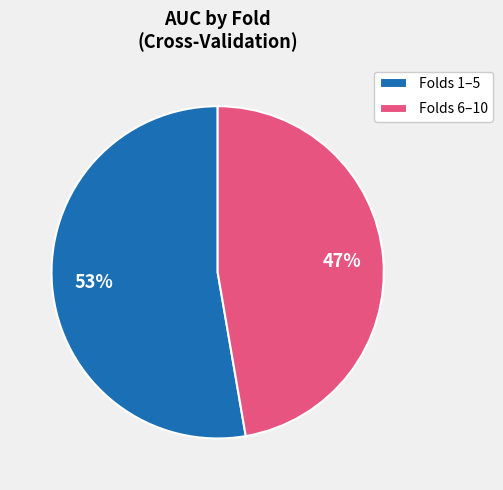

What percentage is the Folds 1–5 slice, to the nearest percent?

53%